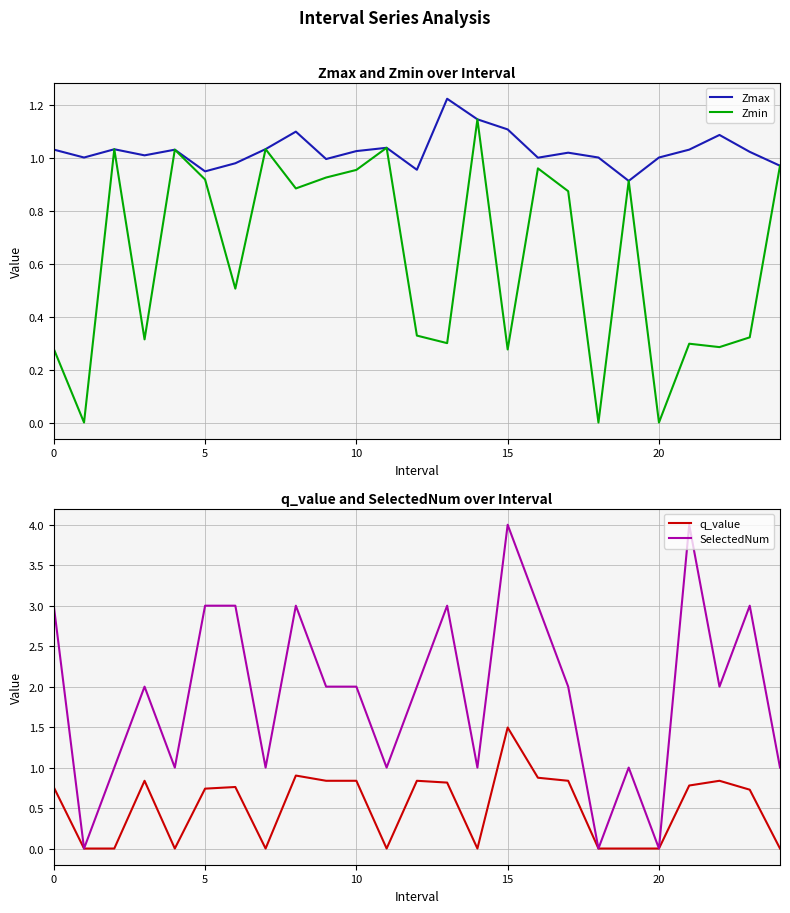

True or false: Zmax has a value of 1.3 at 5.

False